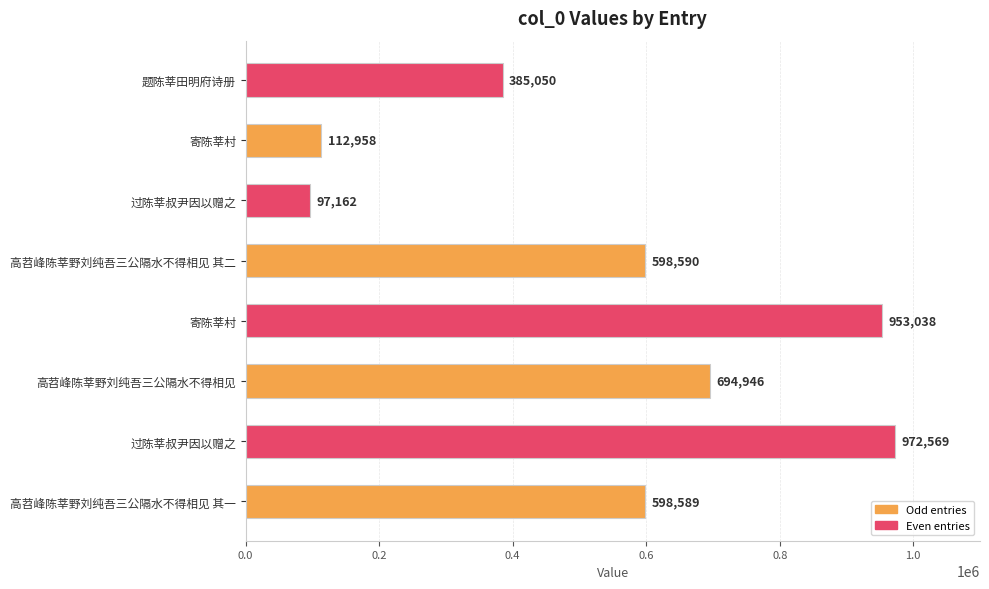

What is the sum of the values at 高苕峰陈莘野刘纯吾三公隔水不得相见 and 高苕峰陈莘野刘纯吾三公隔水不得相见 其二?

1293536